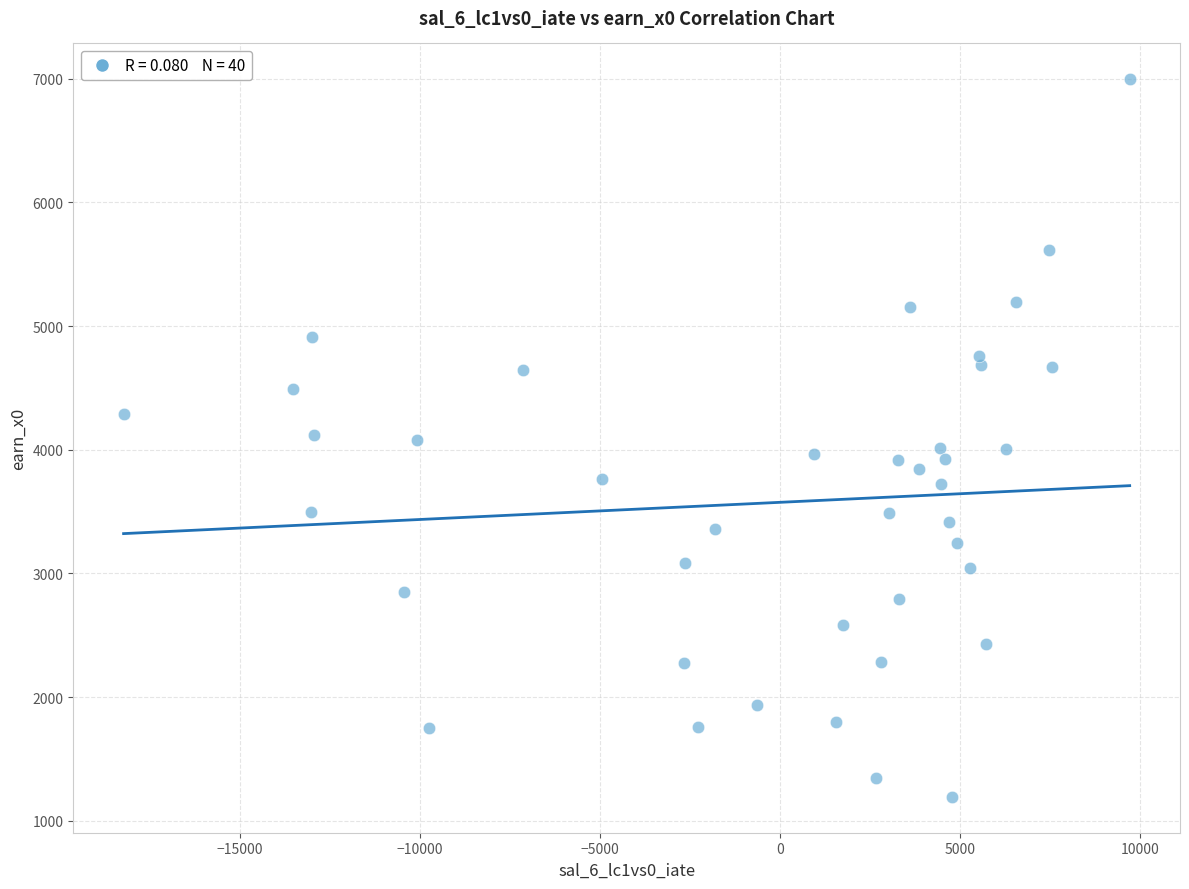

What is the range of X values (max minus min)?

27959.3